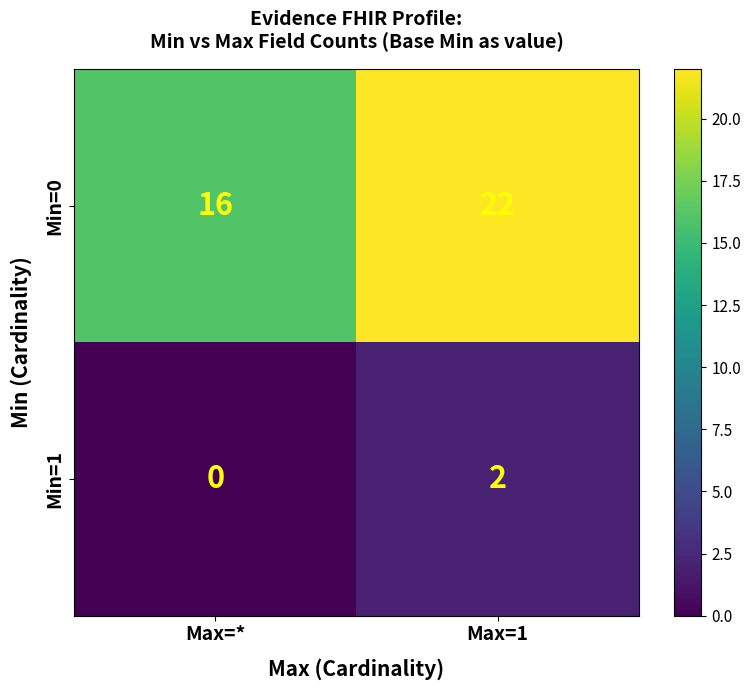

At which label does Min=1 reach its minimum?

Max=*